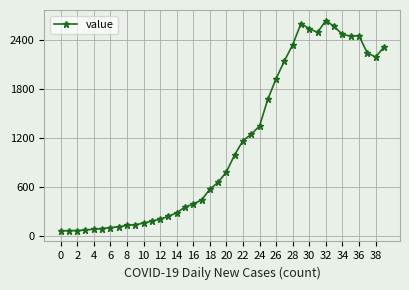

How many lines are shown in the chart?

1